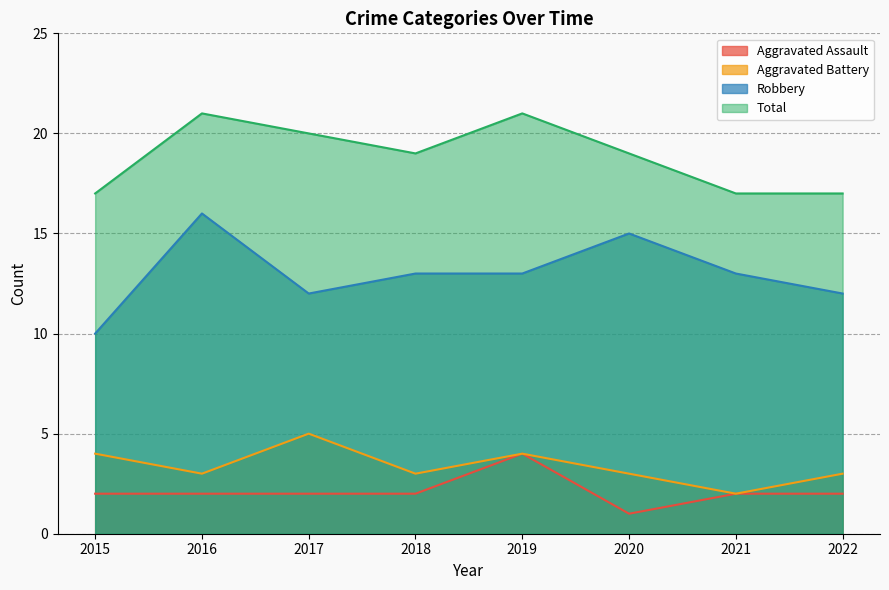

Where is the first local minimum for Total?

2018